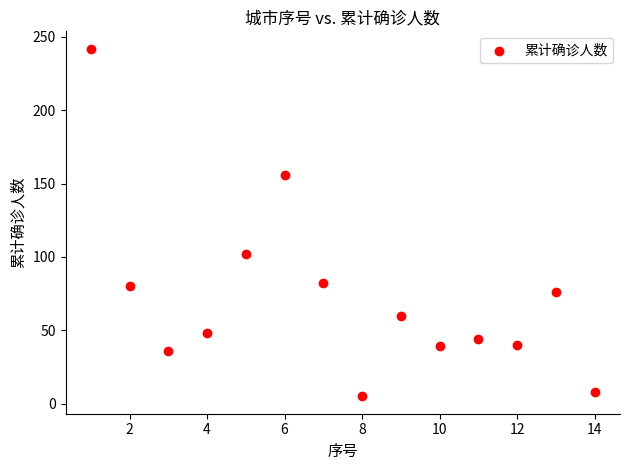

What Y value in the scatter plot is closest to 123?

102